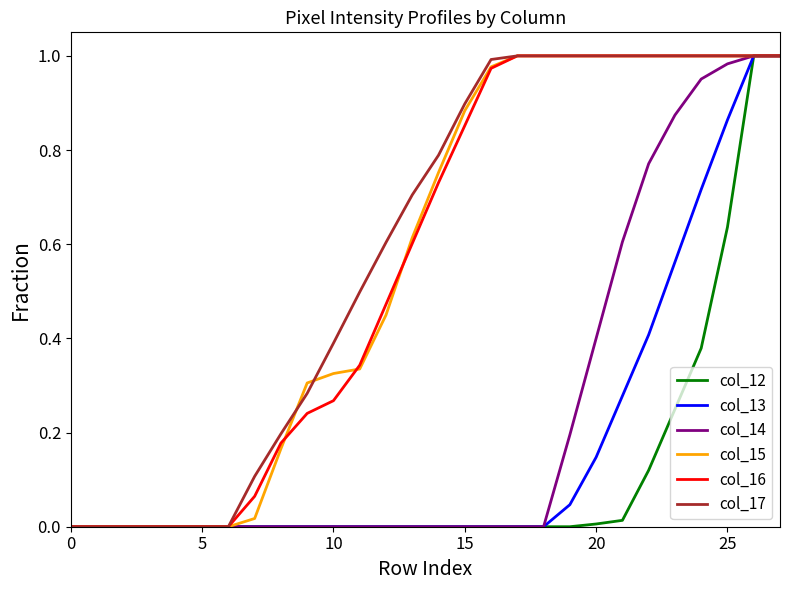

At which category is the sum across all series the highest?

26